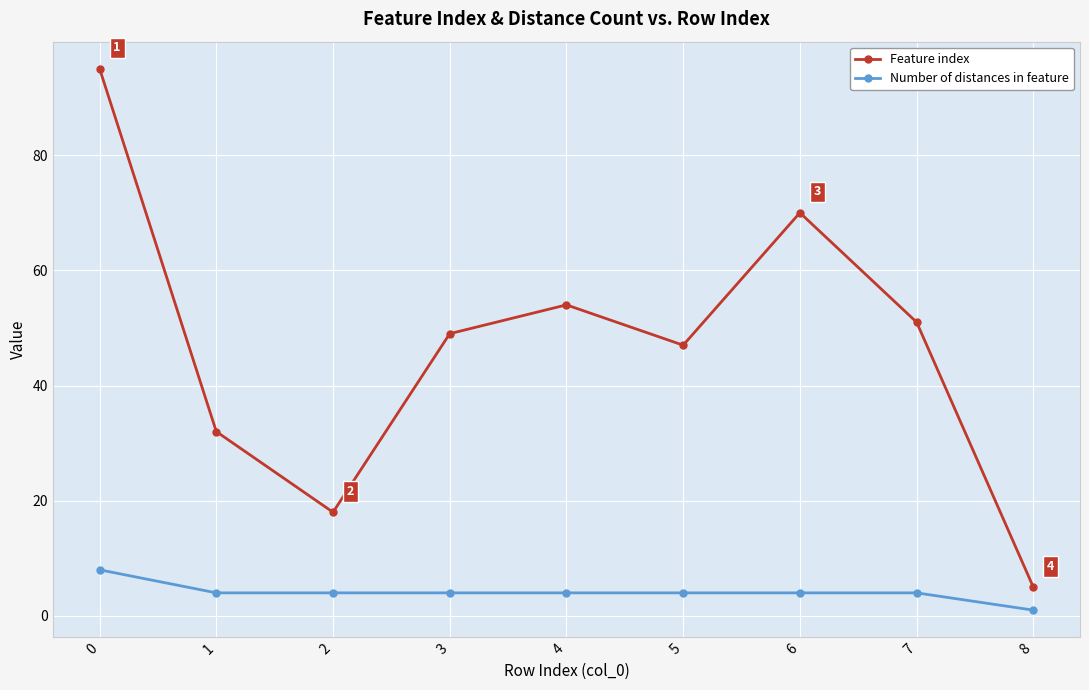

What are all the series names shown in the legend?

Feature index, Number of distances in feature